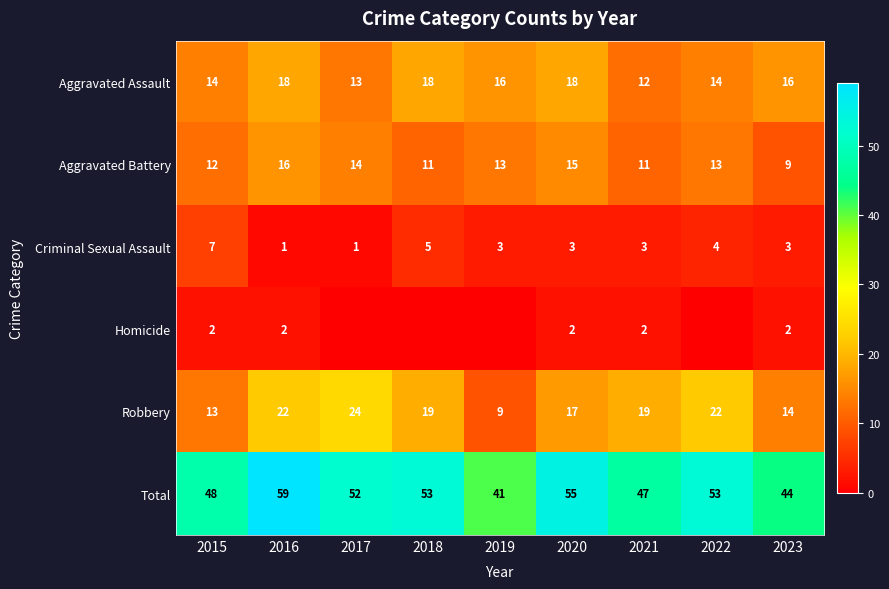

Count the Criminal Sexual Assault values in the range 3 to 4.

5